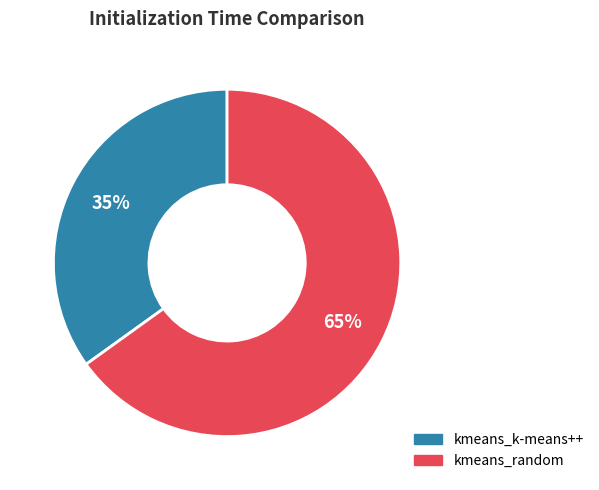

How many segments does this pie chart have?

2